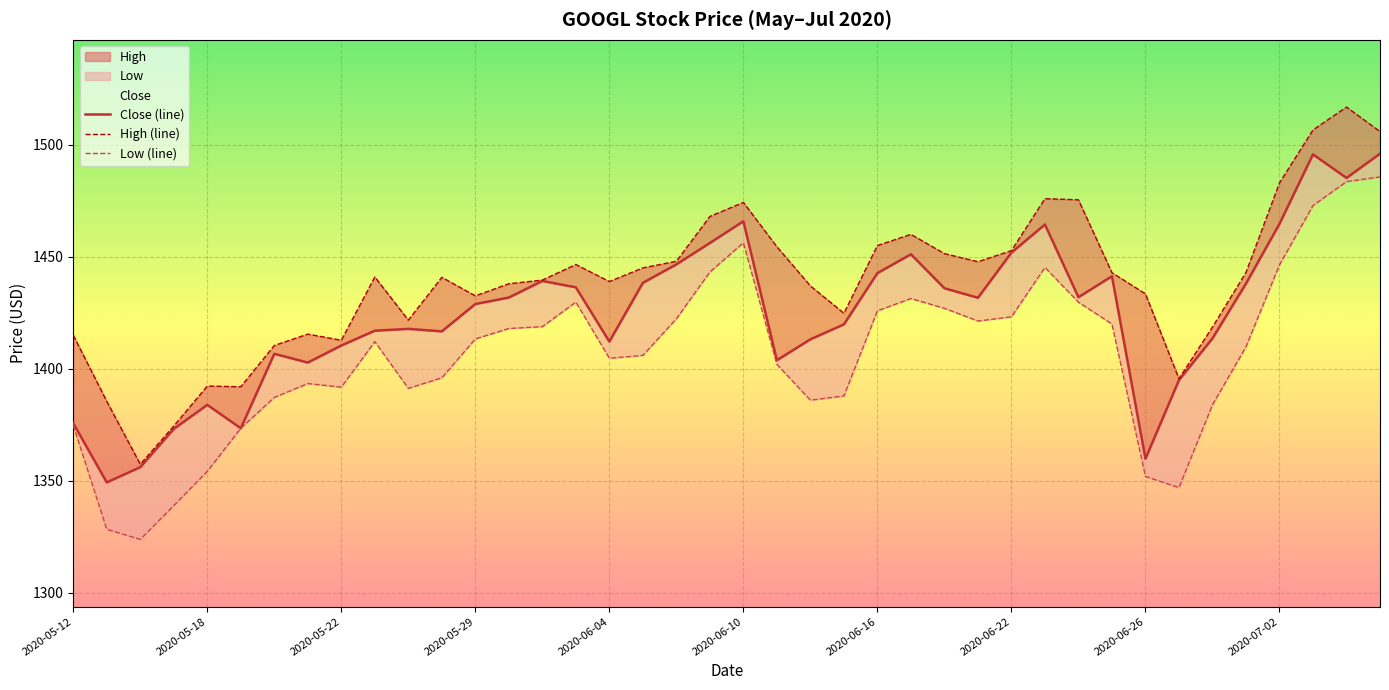

Reading right to left, list all the values displayed in this chart.

Close (line): 1496.0	1485.2	1495.7	1464.7	1438.0	1413.6	1395.0	1359.9	1441.3	1432.0	1464.4	1451.9	1431.7	1436.0	1451.1	1442.7	1419.8	1413.2	1403.8	1465.8	1456.2	1446.6	1438.4	1412.2	1436.4	1439.2	1431.8	1428.9	1416.7	1417.8	1417.0	1410.4	1402.8	1406.7	1373.5	1383.9	1373.2	1356.1	1349.3	1375.7
High (line): 1505.9	1516.8	1506.6	1482.9	1443.0	1418.7	1395.6	1433.4	1442.9	1475.4	1475.9	1452.8	1447.8	1451.4	1460.0	1455.0	1424.8	1437.0	1454.5	1474.3	1468.0	1448.0	1445.1	1439.0	1446.6	1439.6	1438.0	1432.6	1440.8	1421.7	1441.0	1412.8	1415.5	1410.4	1392.0	1392.3	1374.5	1357.4	1385.5	1415.0
Low (line): 1485.6	1483.6	1472.9	1446.4	1409.8	1384.0	1347.0	1352.0	1420.0	1429.8	1445.2	1423.2	1421.3	1427.0	1431.4	1425.9	1387.9	1386.0	1402.0	1456.3	1443.2	1422.3	1406.0	1404.7	1429.8	1418.8	1418.0	1413.3	1396.0	1391.3	1412.1	1391.8	1393.4	1387.2	1373.5	1354.2	1339.0	1323.9	1328.4	1374.8